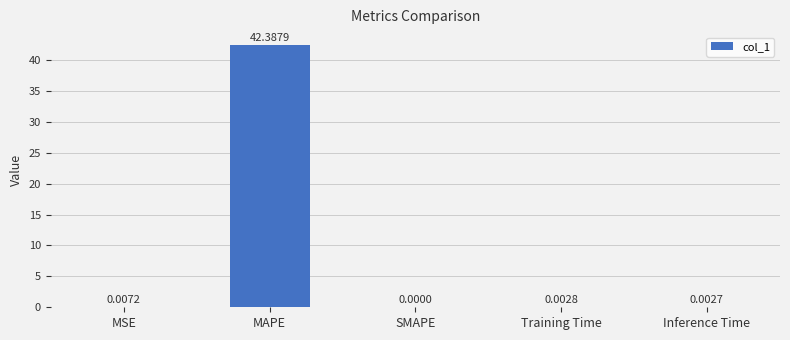

What is the greatest value displayed?

42.4